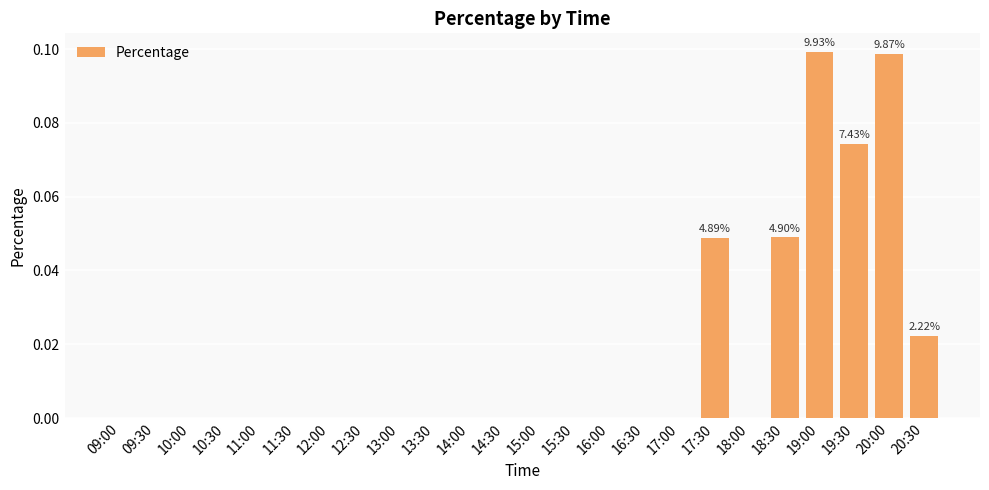

Which has a higher value, 10:30 or 18:30?

18:30